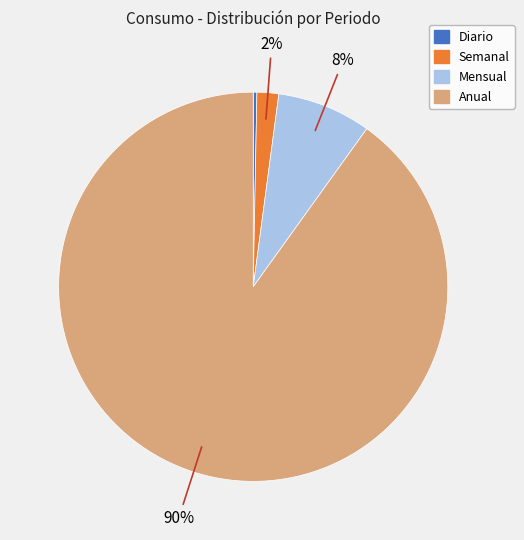

To the nearest percent, what portion does Anual represent?

90%